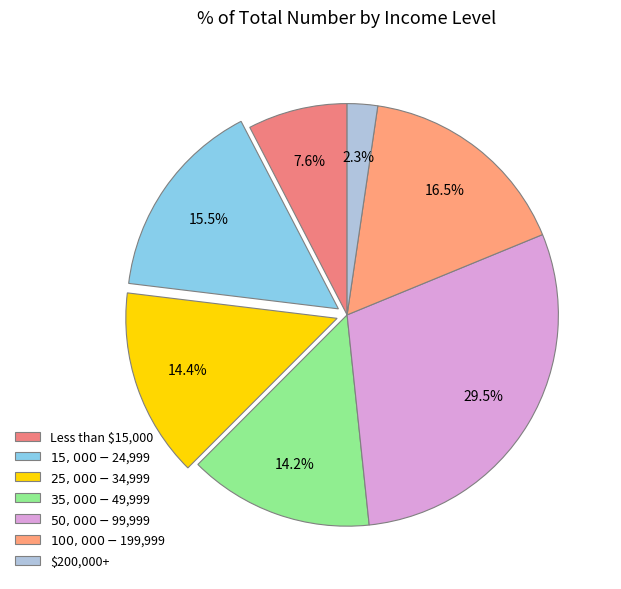

To the nearest percent, what is the difference between the largest and smallest slice percentages?

27%